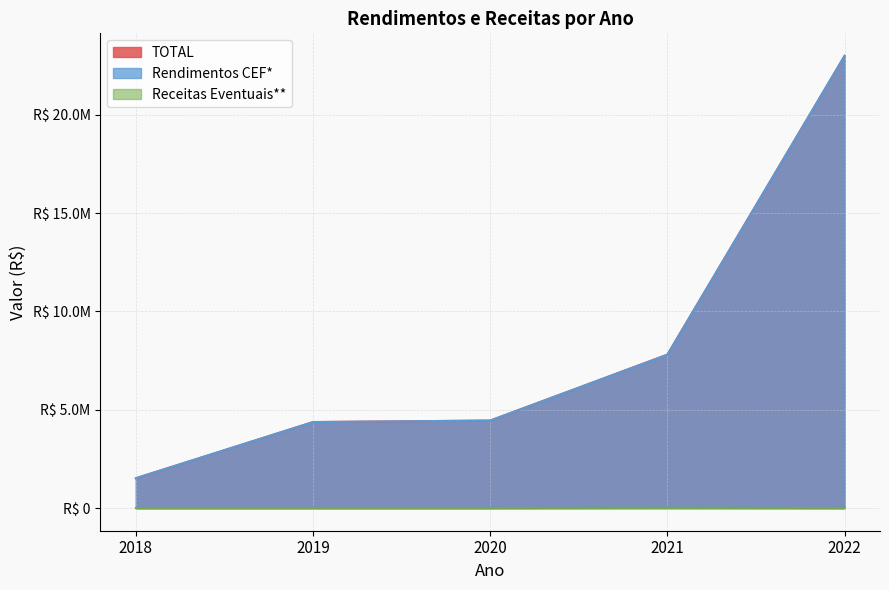

True or false: Receitas Eventuais** and TOTAL cross at least once.

False